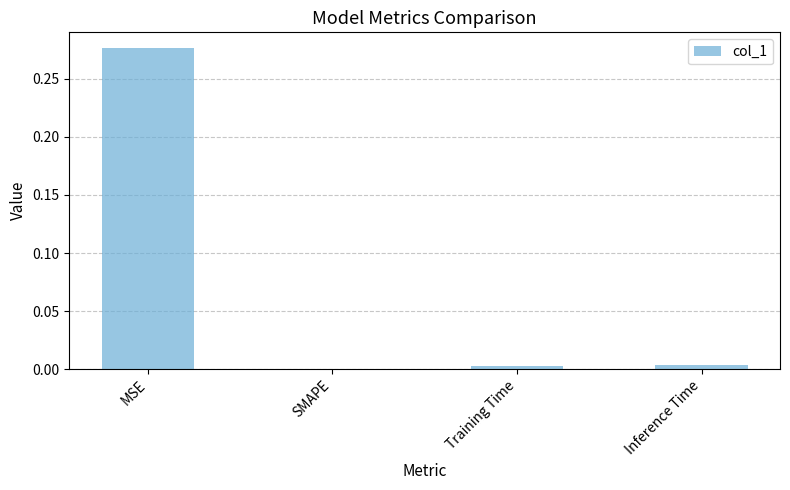

Which label corresponds to the largest value in the chart?

MSE